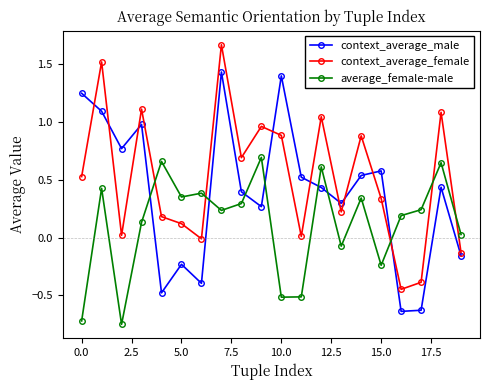

After their last crossing, which series has the higher values: context_average_female or average_female-male?

average_female-male